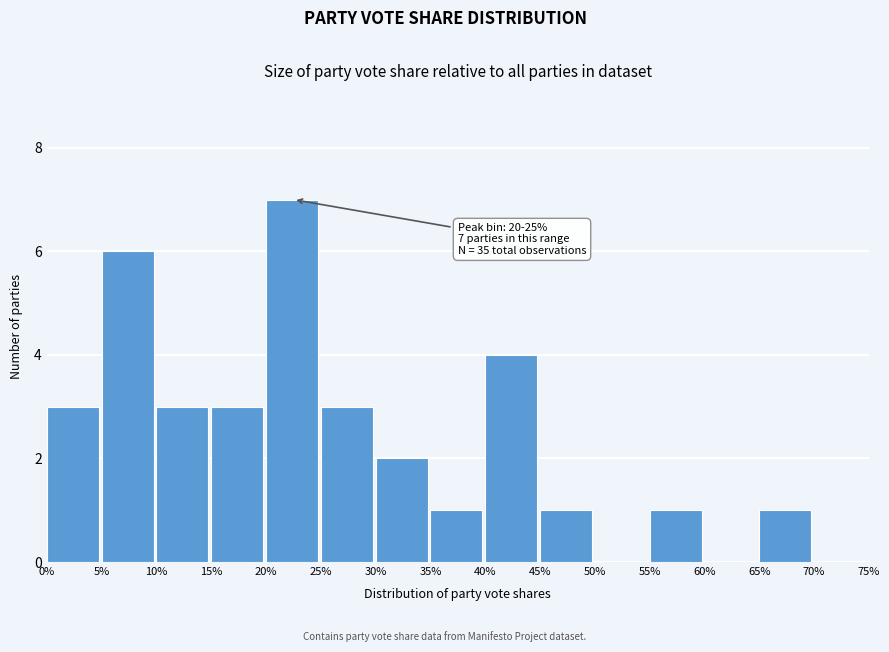

Over which range of the x-axis is the bar tallest?

20% to 25%